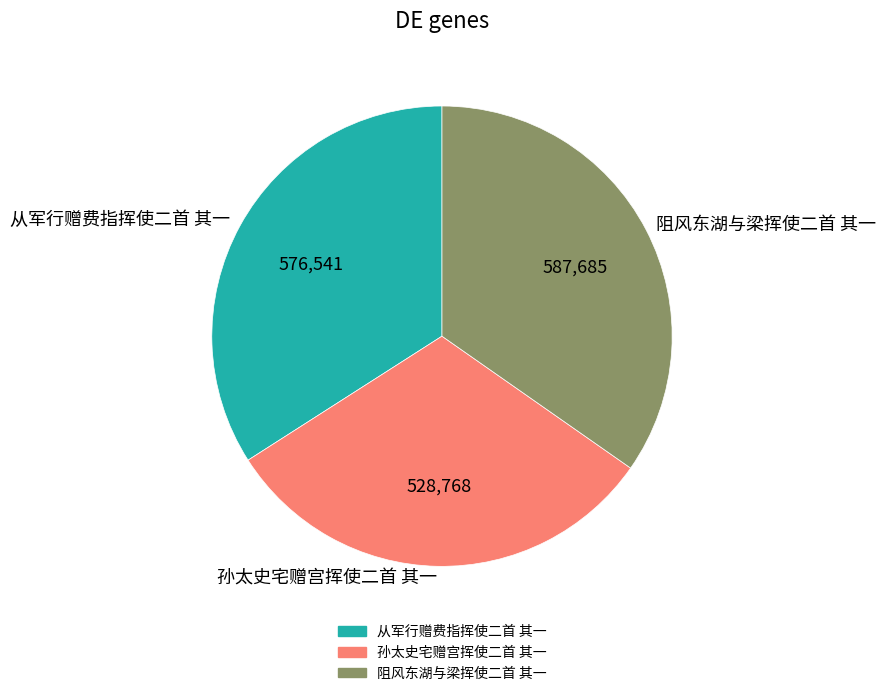

How many slices are in this pie chart?

3